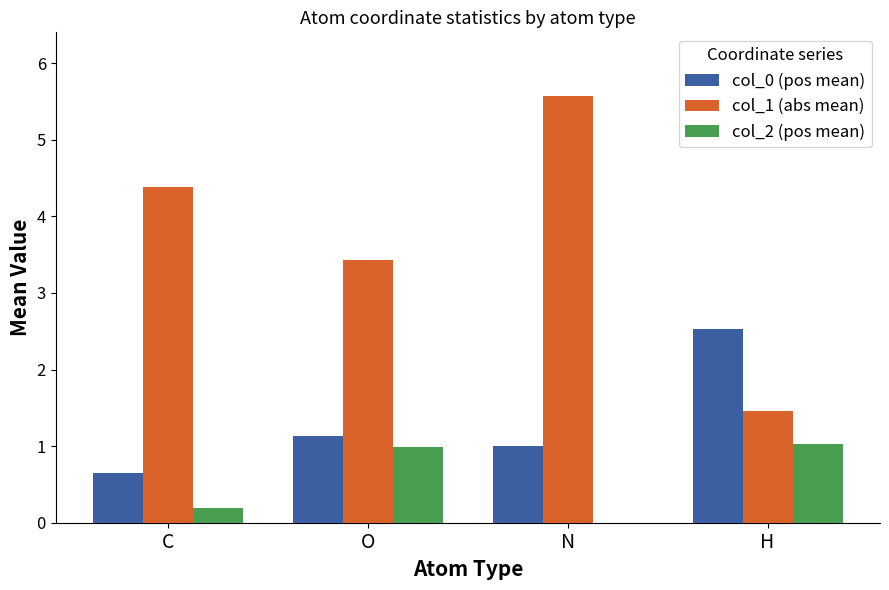

What is the total value across all series at N?

6.6